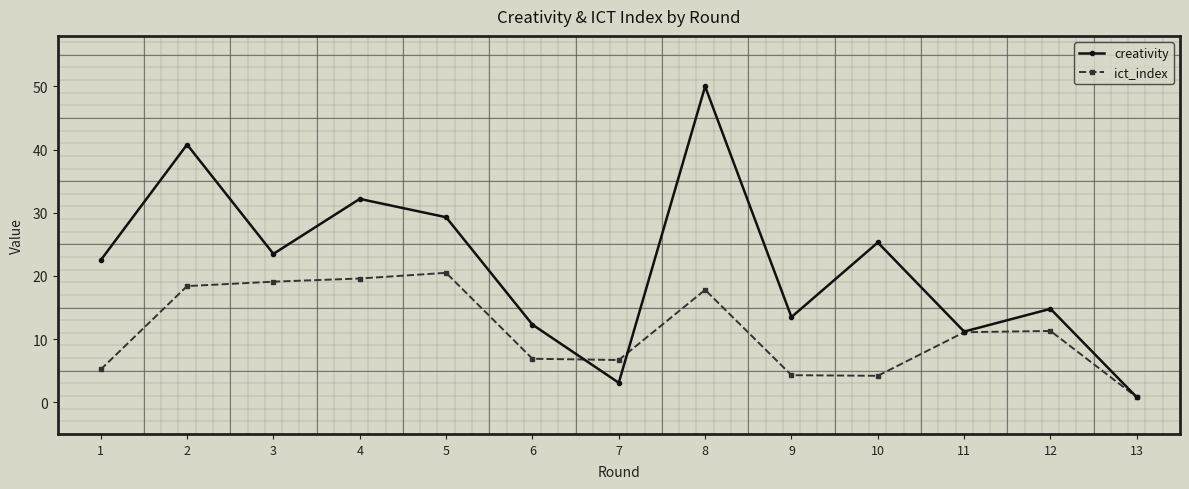

At which category does the chart reach its minimum across all series?

13